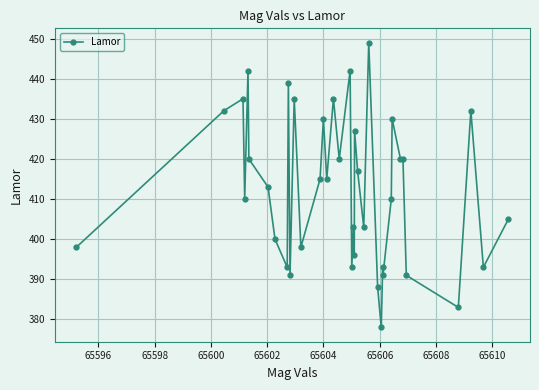

What is the value of the 35th point from the left?

391